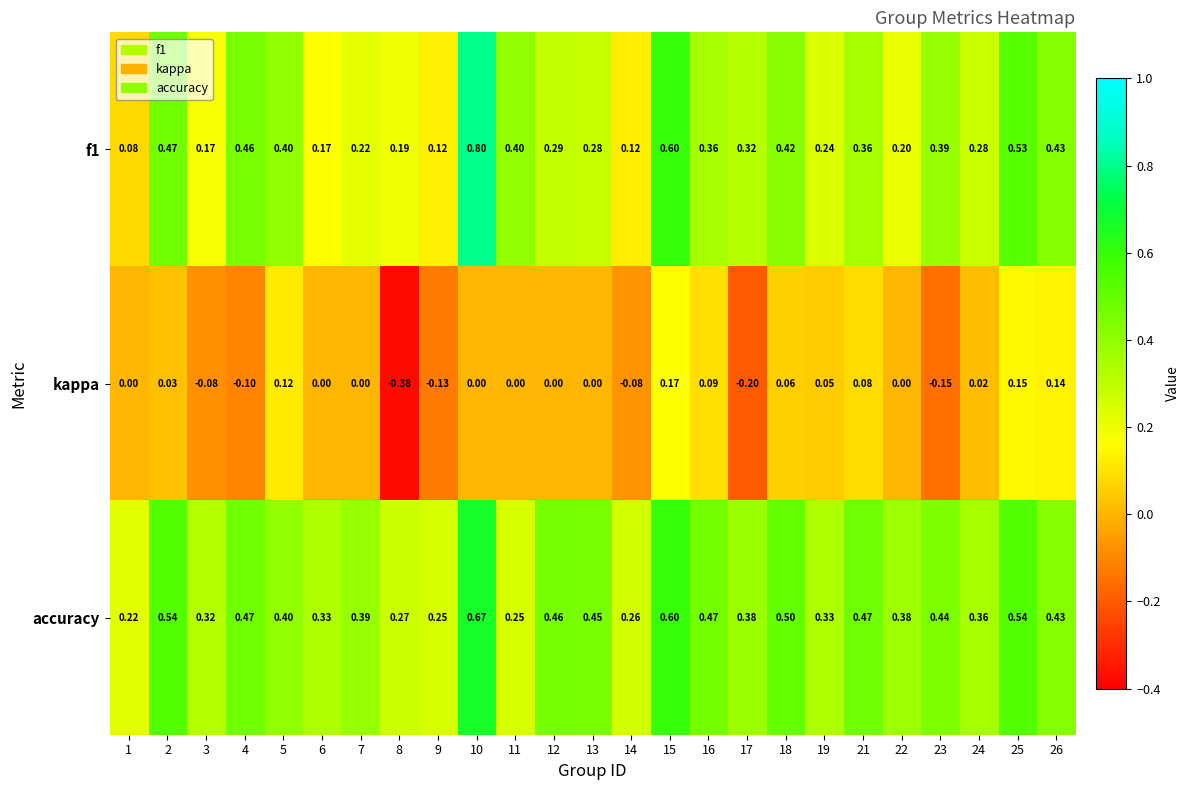

Which series has the largest total across all categories?

accuracy